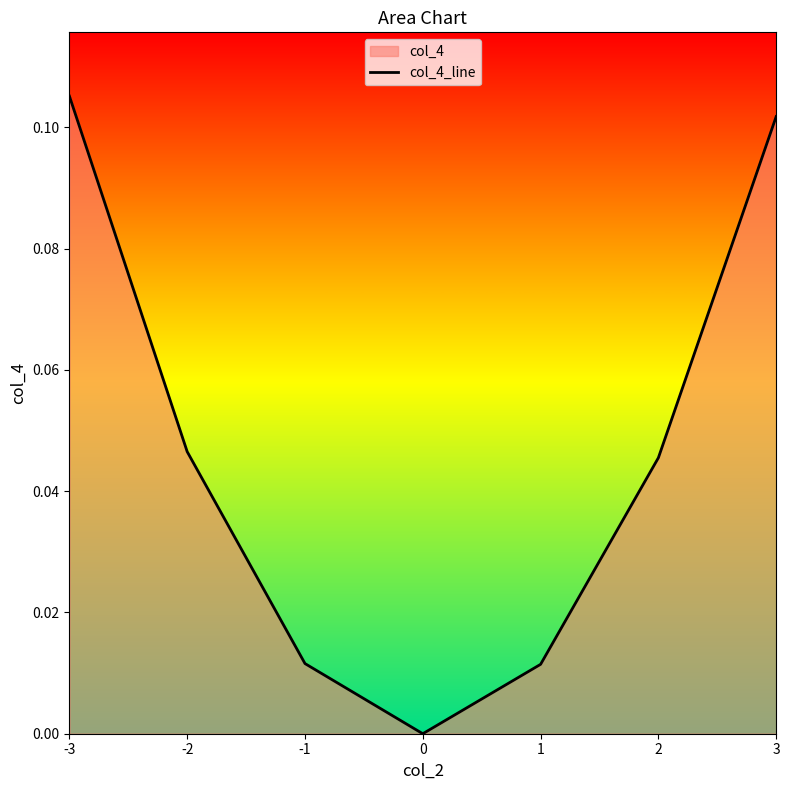

Rank the categories by value from highest to lowest.

-3, 3, -2, 2, -1, 1, 0